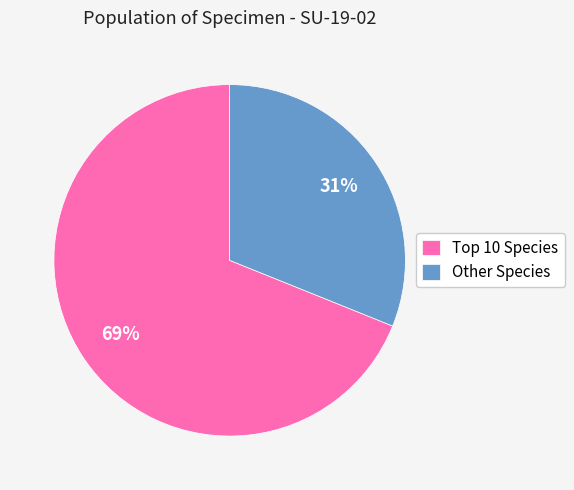

Which slice is the smallest?

Other Species